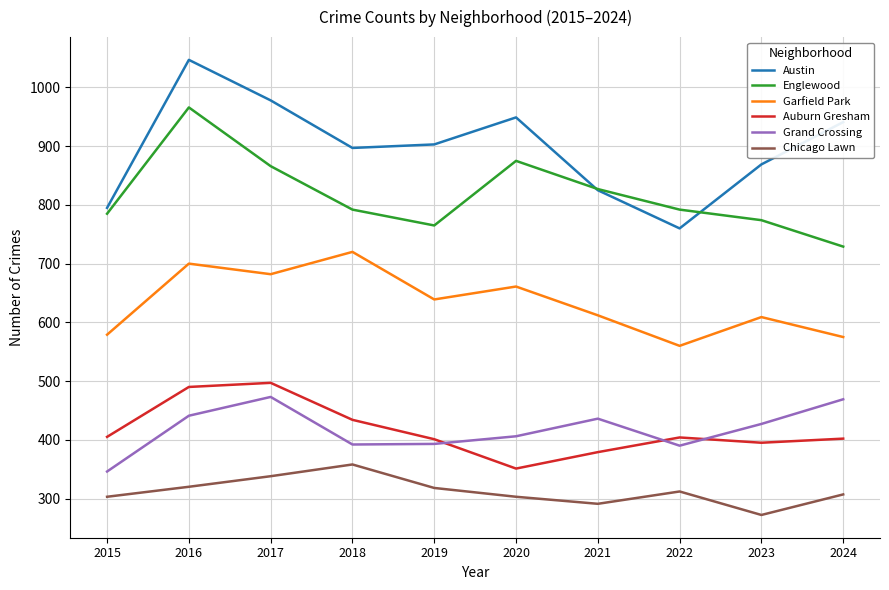

What is the maximum value shown in the chart?

1047